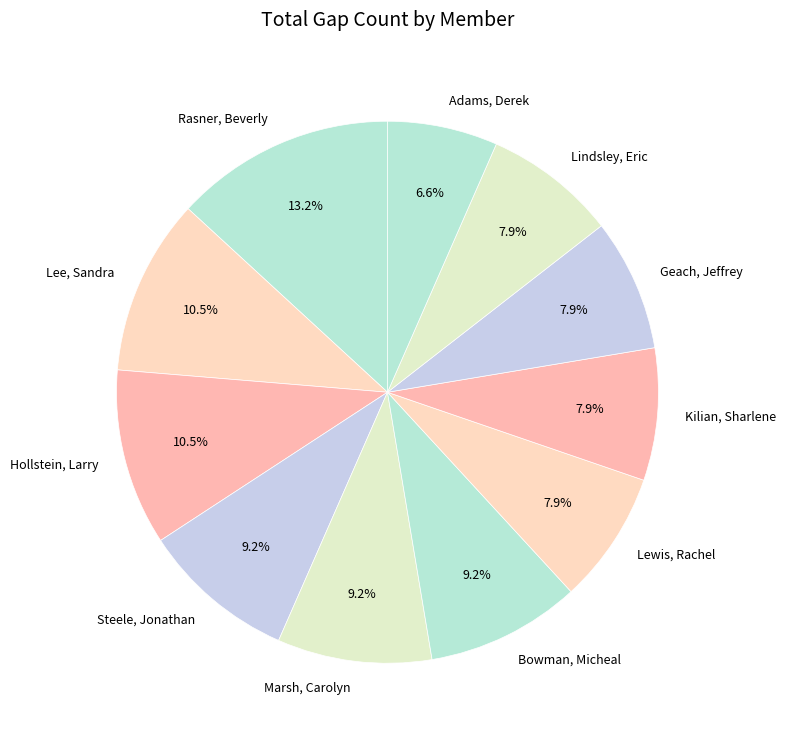

How many slices are in this pie chart?

11